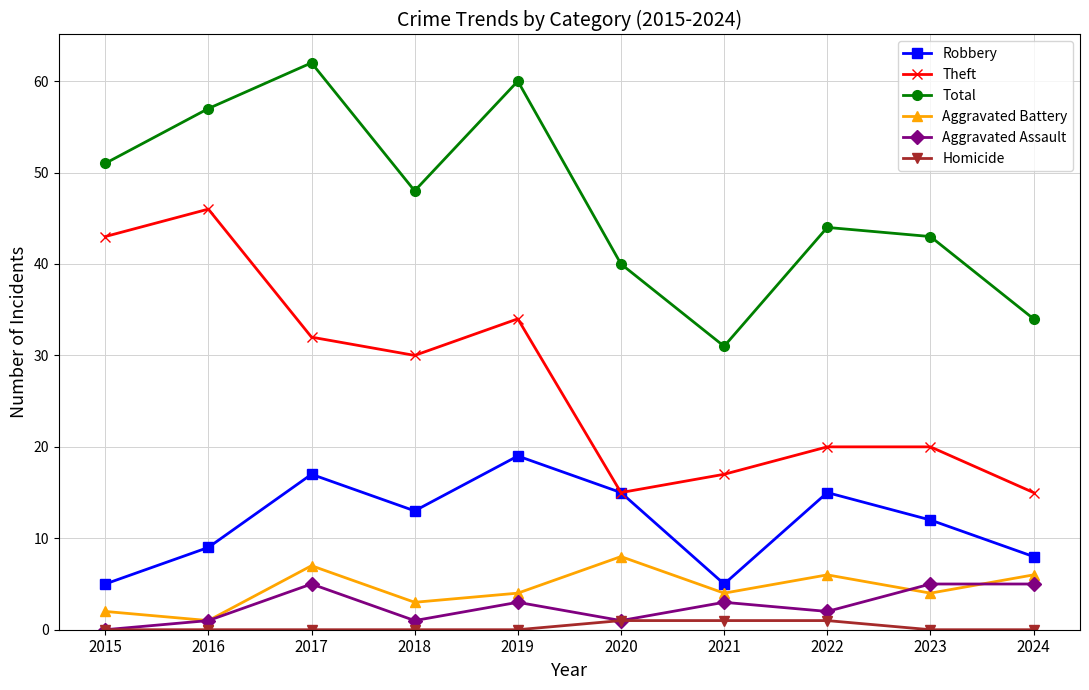

Which series has the largest total across all categories?

Total